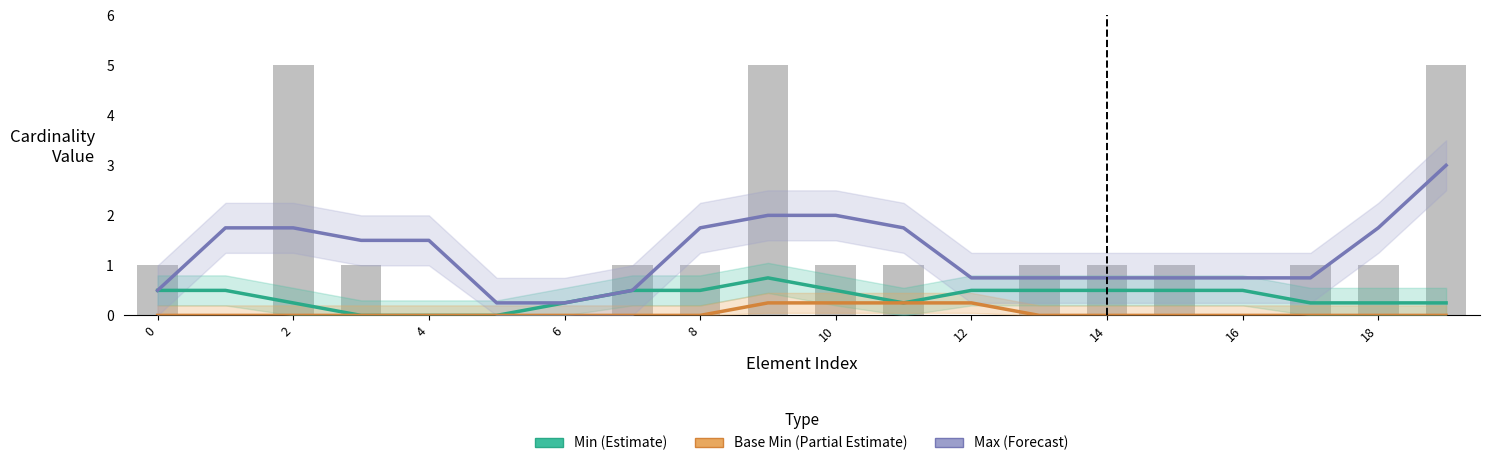

Reading left to right, transcribe all the data shown in this chart.

Min (Estimate): 0.5	0.5	0.2	0.0	0.0	0.0	0.2	0.5	0.5	0.8	0.5	0.2	0.5	0.5	0.5	0.5	0.5	0.2	0.2	0.2
Base Min (Partial Estimate): 0.0	0.0	0.0	0.0	0.0	0.0	0.0	0.0	0.0	0.2	0.2	0.2	0.2	0.0	0.0	0.0	0.0	0.0	0.0	0.0
Max (Forecast): 0.5	1.8	1.8	1.5	1.5	0.2	0.2	0.5	1.8	2.0	2.0	1.8	0.8	0.8	0.8	0.8	0.8	0.8	1.8	3.0